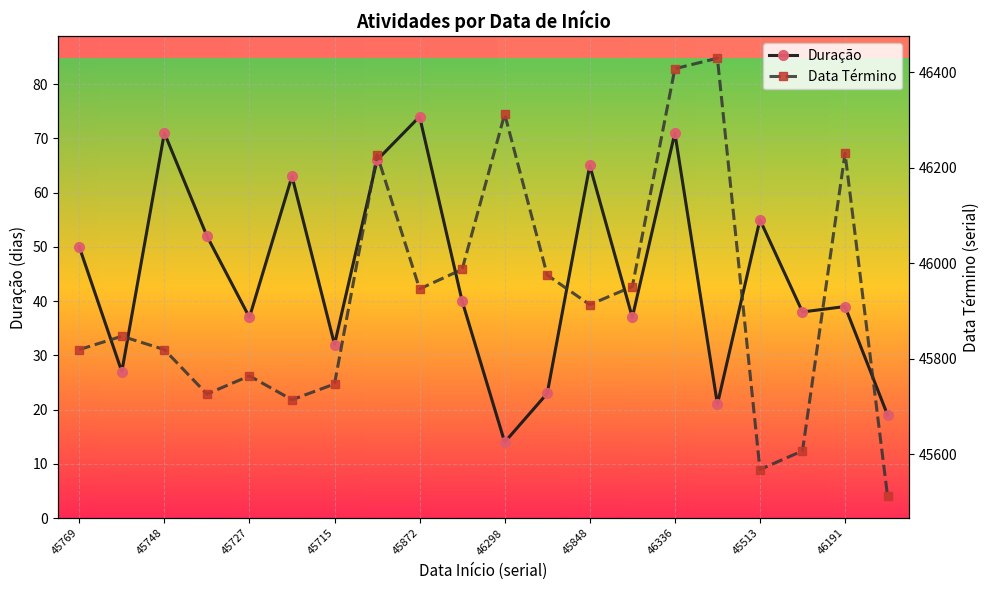

Reading left to right, list all the values displayed in this chart.

Duração: 50	27	71	52	37	63	32	66	74	40	14	23	65	37	71	21	55	38	39	19
Data Término: 45819	45847	45819	45726	45764	45714	45747	46227	45946	45987	46312	45975	45913	45951	46407	46429	45568	45607	46230	45512